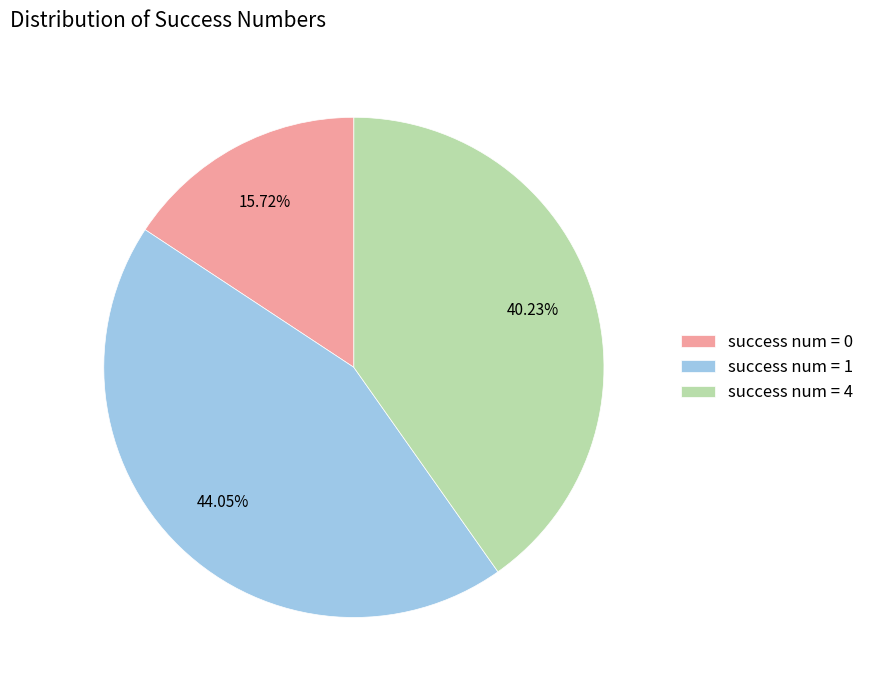

What is the ratio of the value at success num = 0 to the value at success num = 1?

0.4